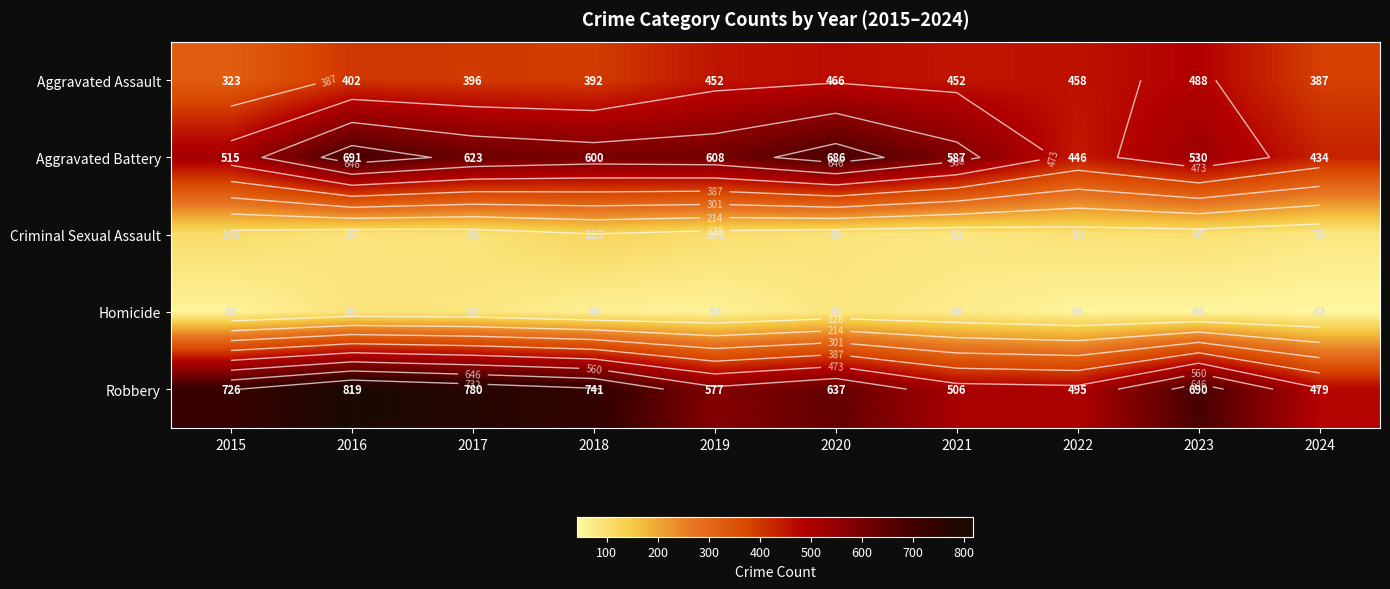

What is the smallest value displayed?

42